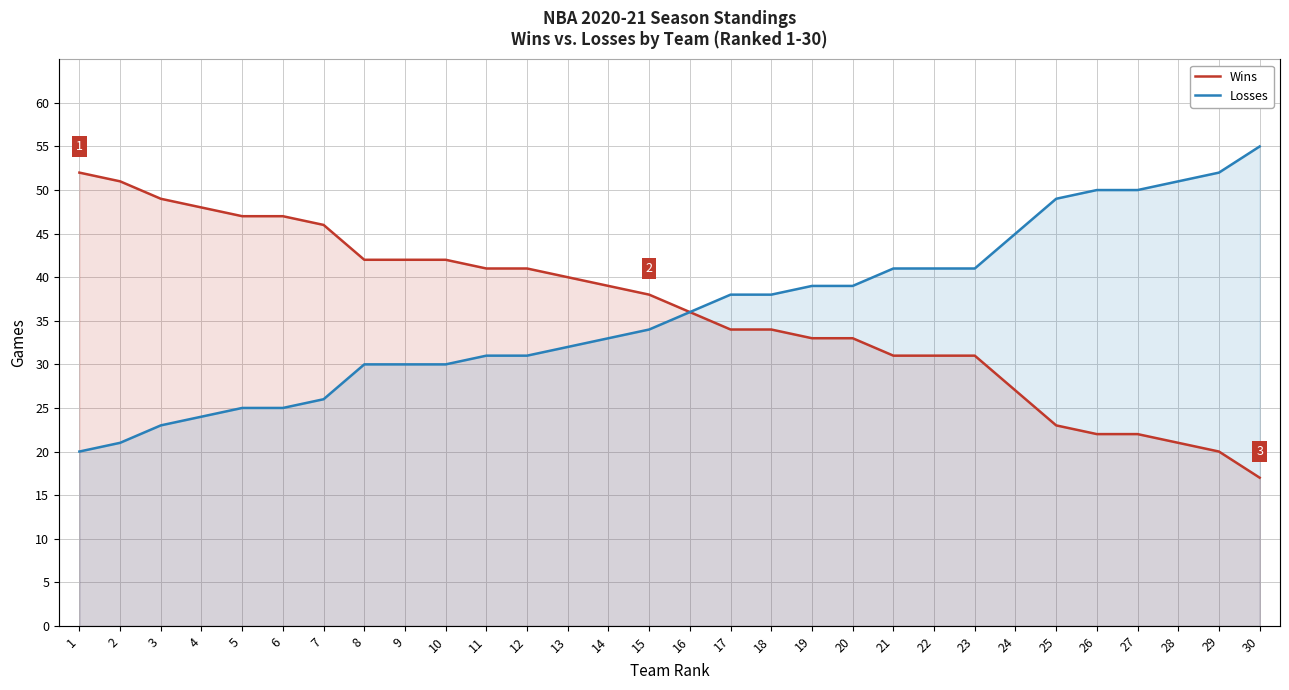

What is the smallest value displayed?

17